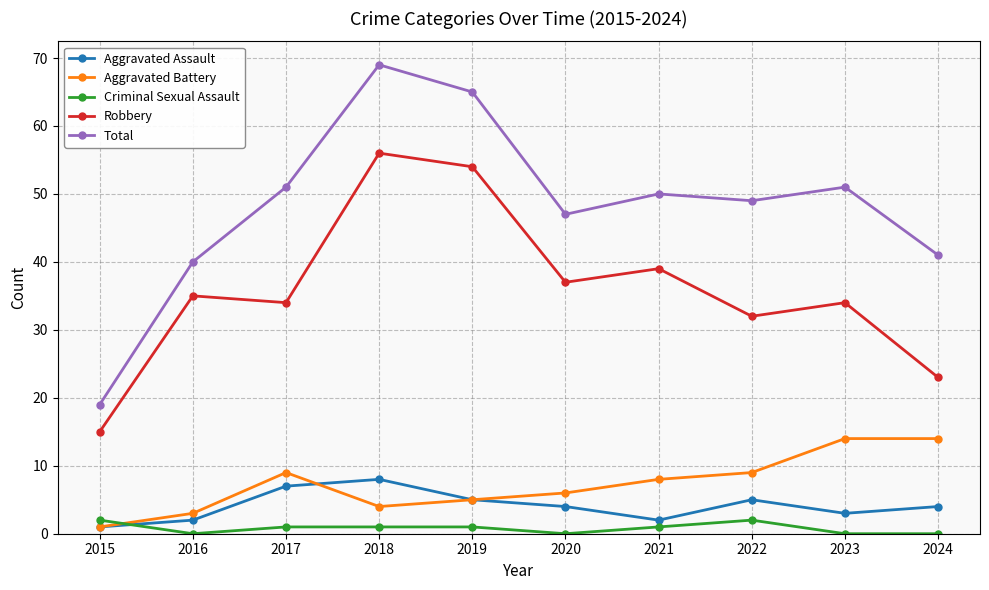

Where does the Criminal Sexual Assault series first go above 1?

2015